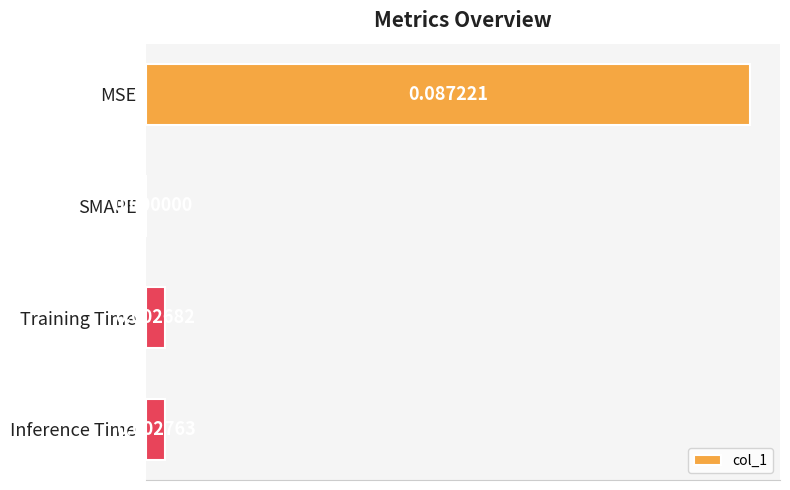

Does the chart contain stacked bars?

No